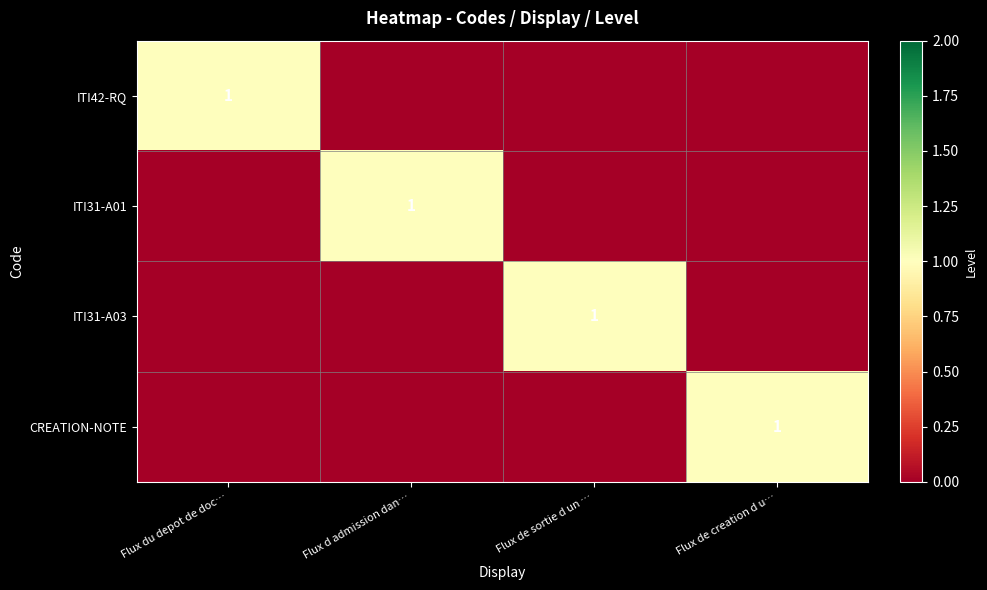

What is the sum of the ITI31-A03 values at Flux de sortie d un … and Flux du depot de doc…?

1